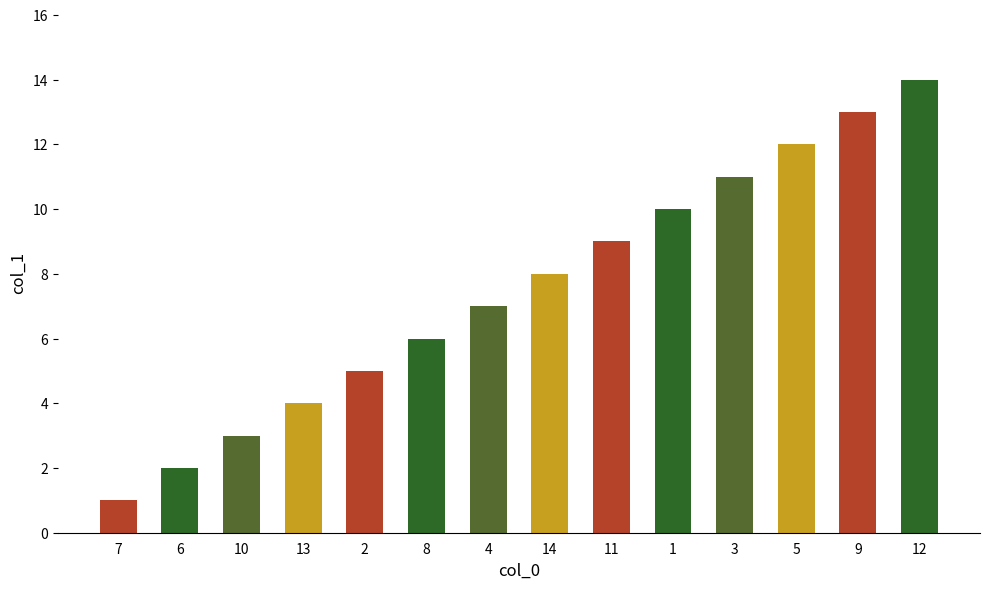

Reading left to right, what are all the values shown in this chart?

7=1	6=2	10=3	13=4	2=5	8=6	4=7	14=8	11=9	1=10	3=11	5=12	9=13	12=14